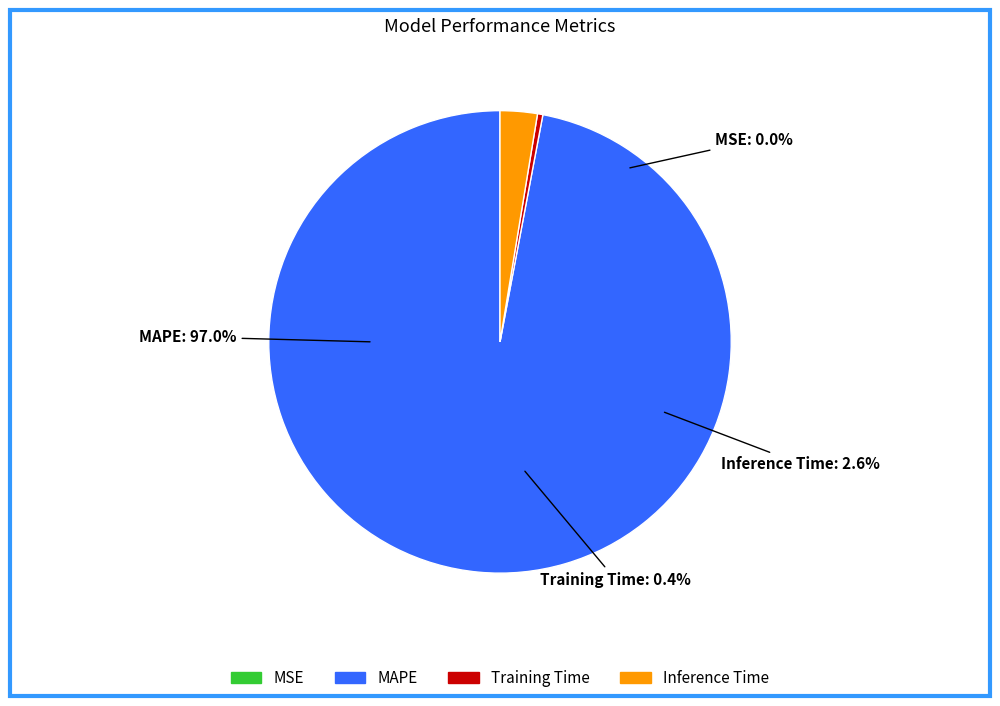

To the nearest percent, what is the difference between the largest and smallest slice percentages?

97%